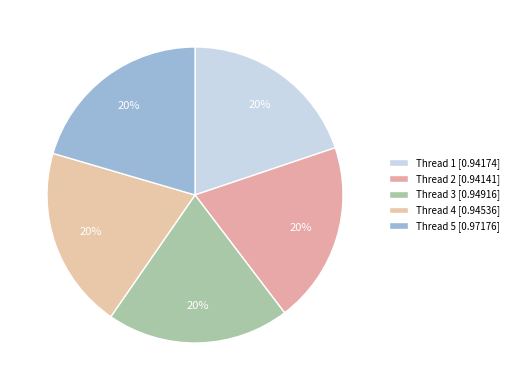

Rank the categories by value from highest to lowest.

5, 3, 4, 1, 2